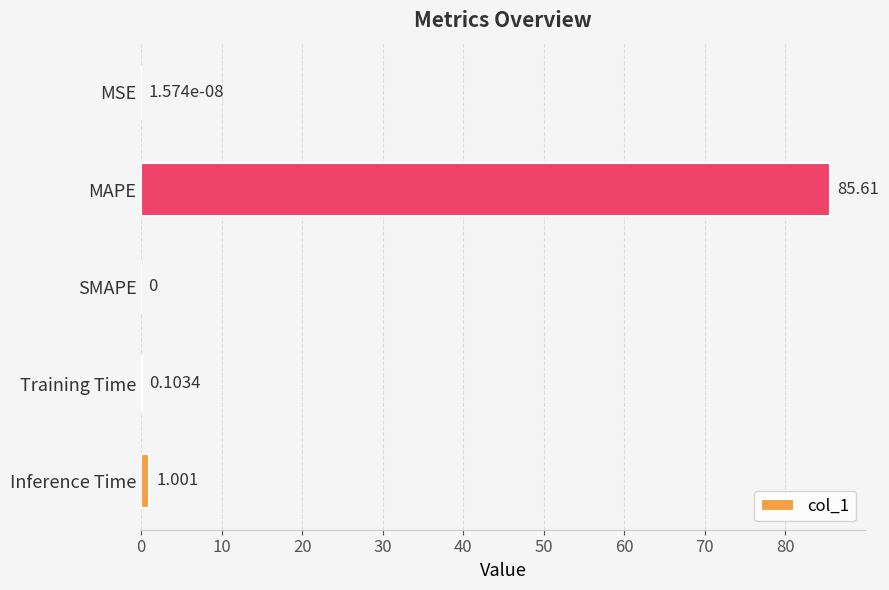

What is the sum of all values?

86.7